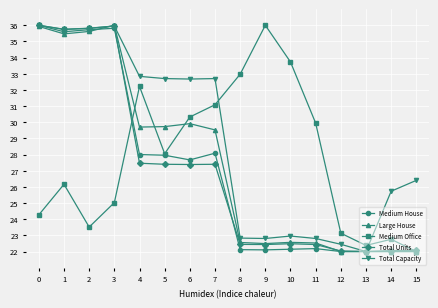

After their last crossing, which series has the higher values: Total Capacity or Medium Office?

Total Capacity